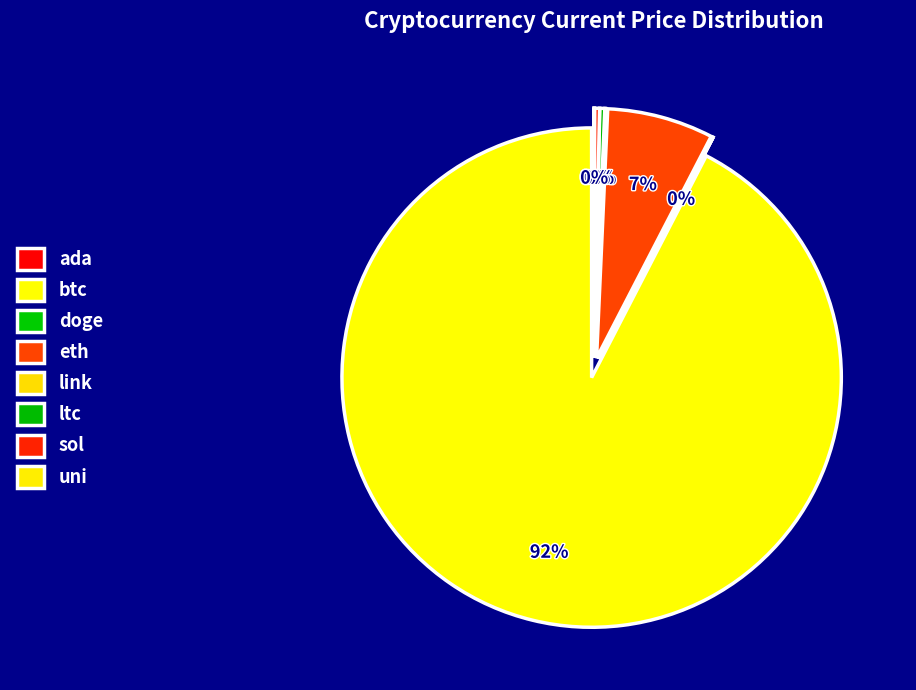

How much of the chart is everything except btc?

7.6%